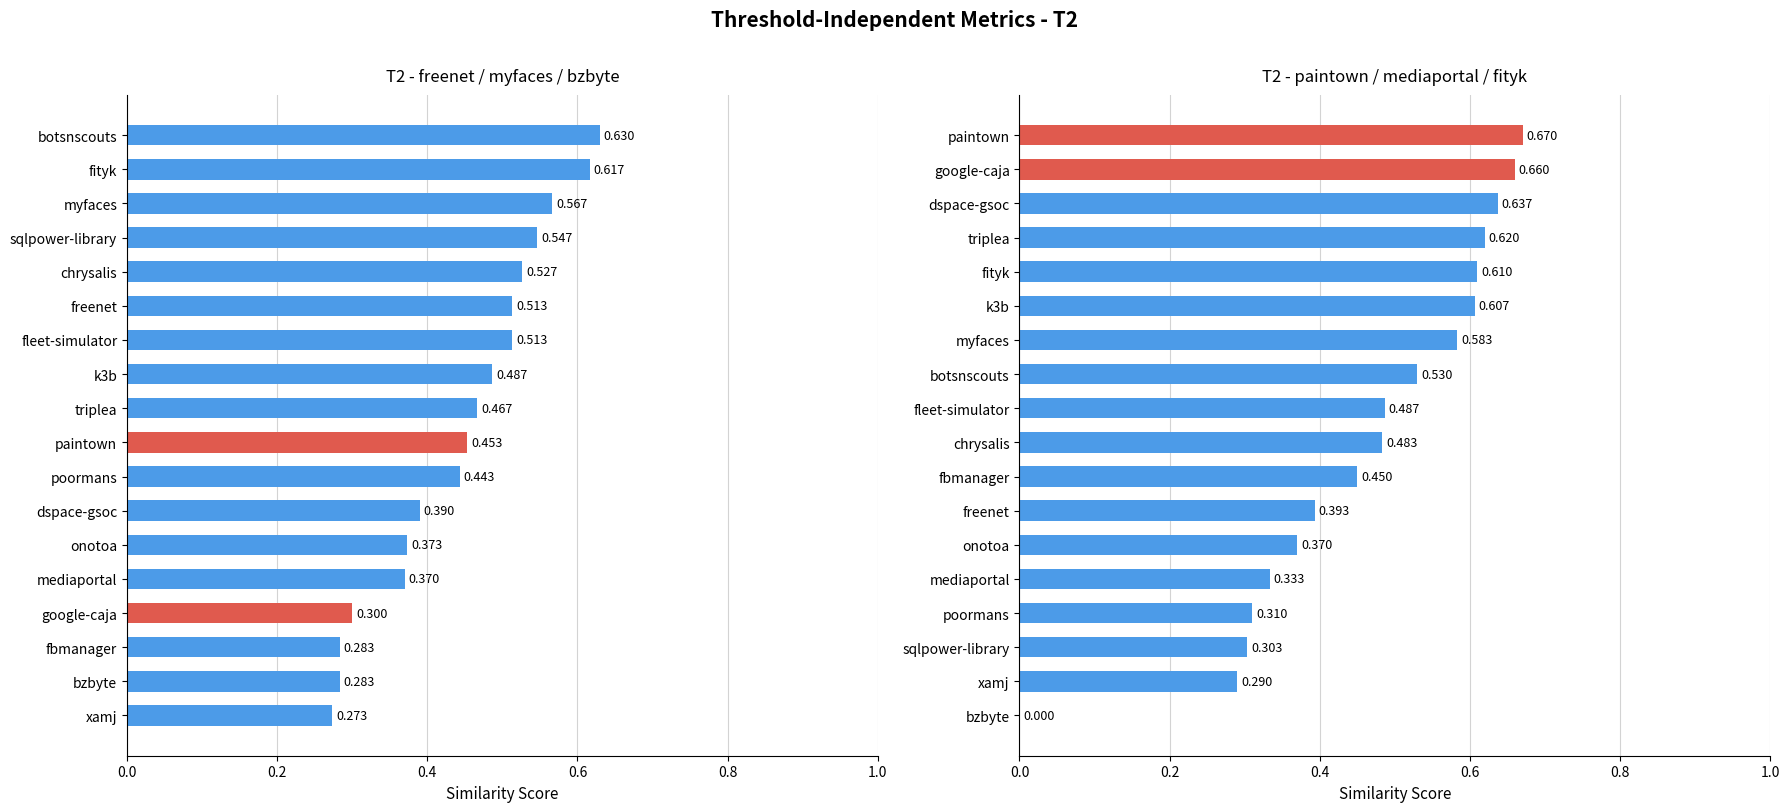

Is it true that freenet.csv equals 0.1 at triplea?

False